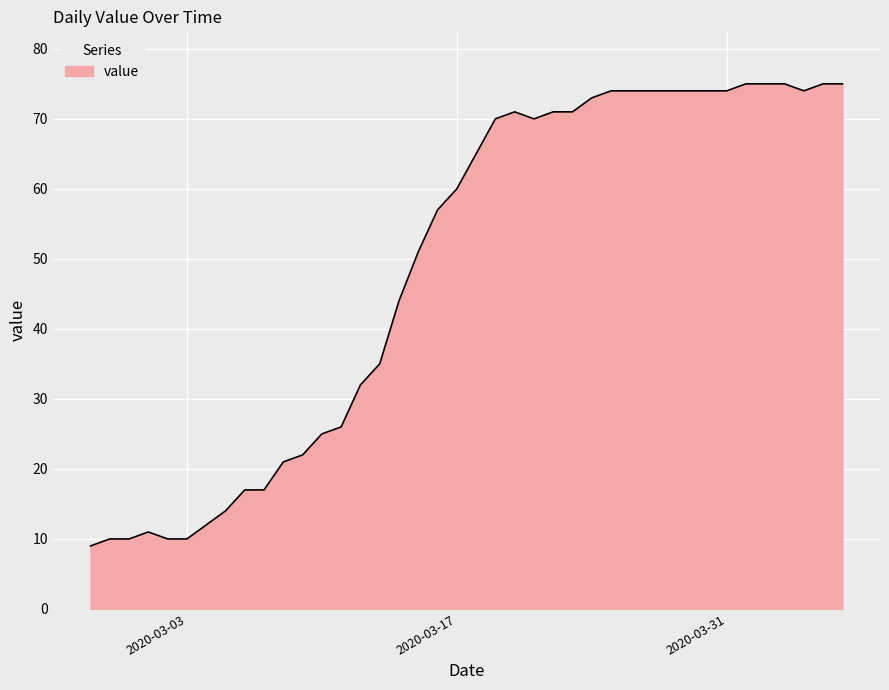

What is the greatest value displayed?

75